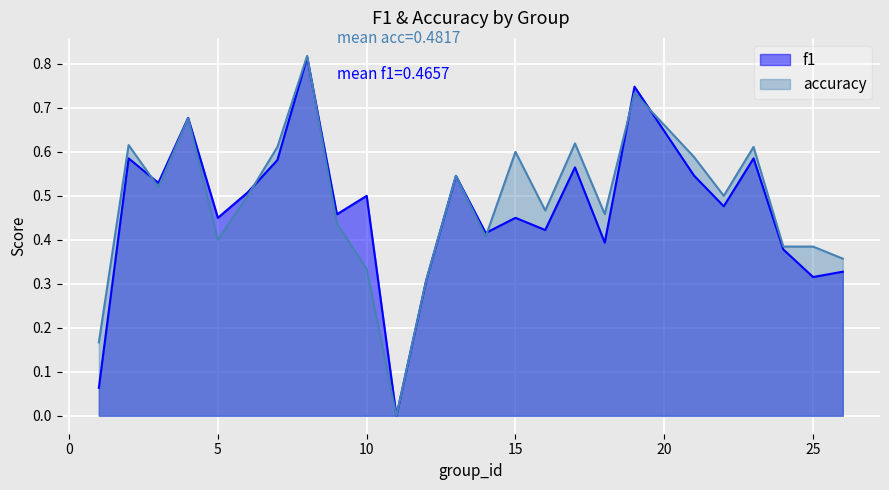

What is the sum of the f1 values at 18 and 1?

0.5